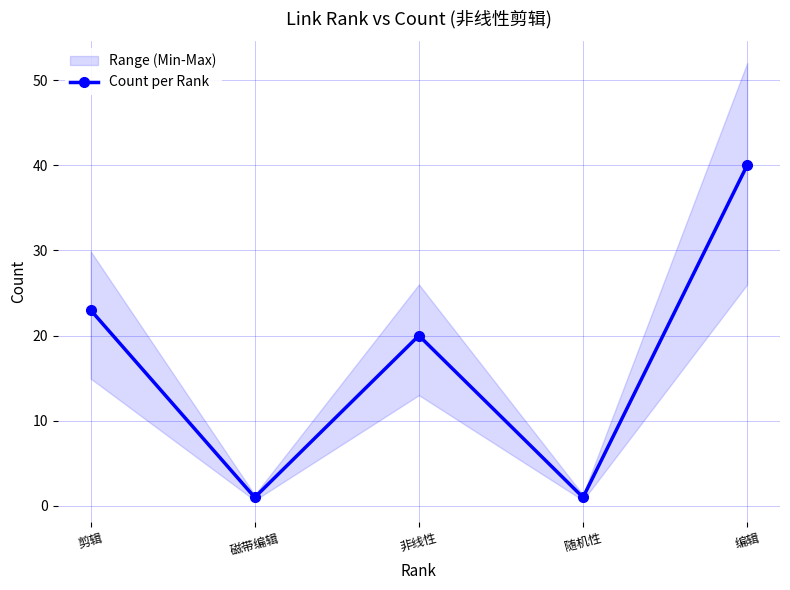

Reading right to left, extract all data points from this chart.

编辑=40	随机性=1	非线性=20	磁带编辑=1	剪辑=23